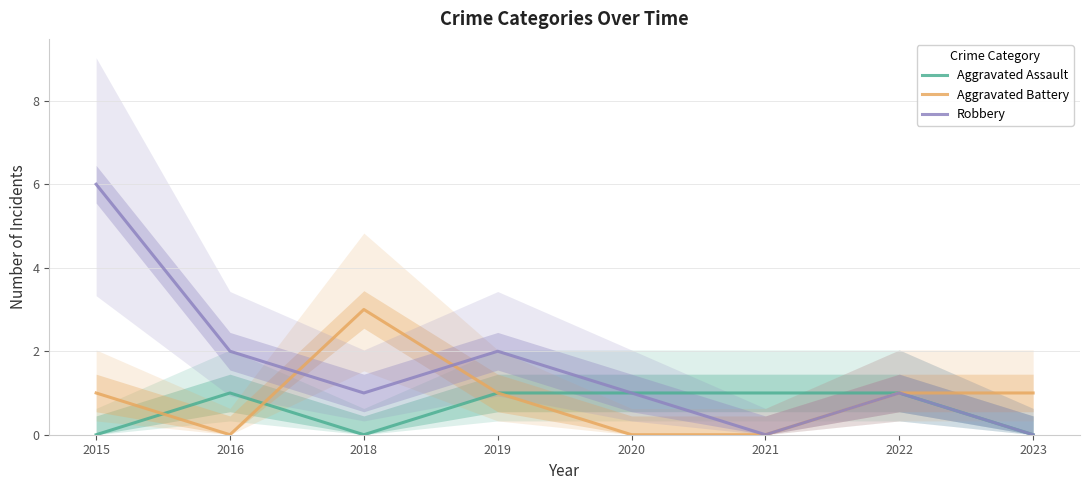

Where is Aggravated Battery nearest to the value 1?

2015